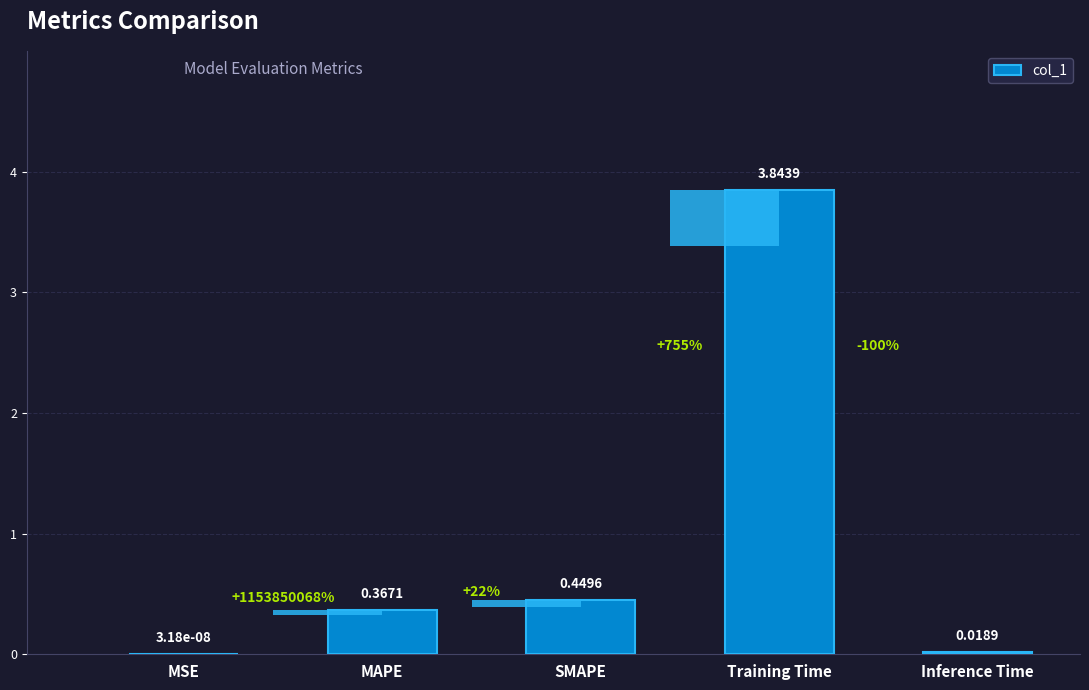

Is it true that the value at MSE is 0.0?

True